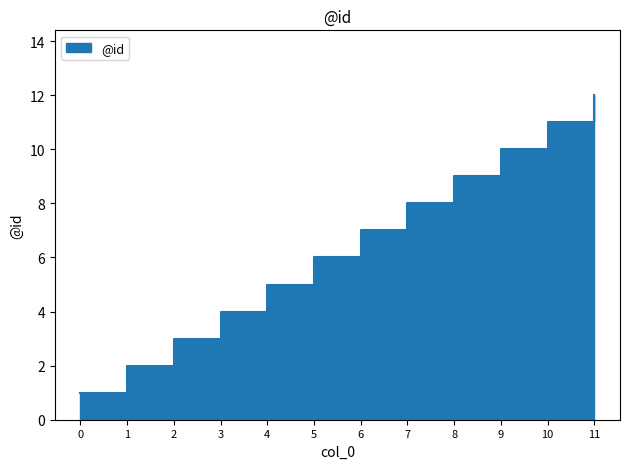

What is the change in value from 6 to 9?

+3